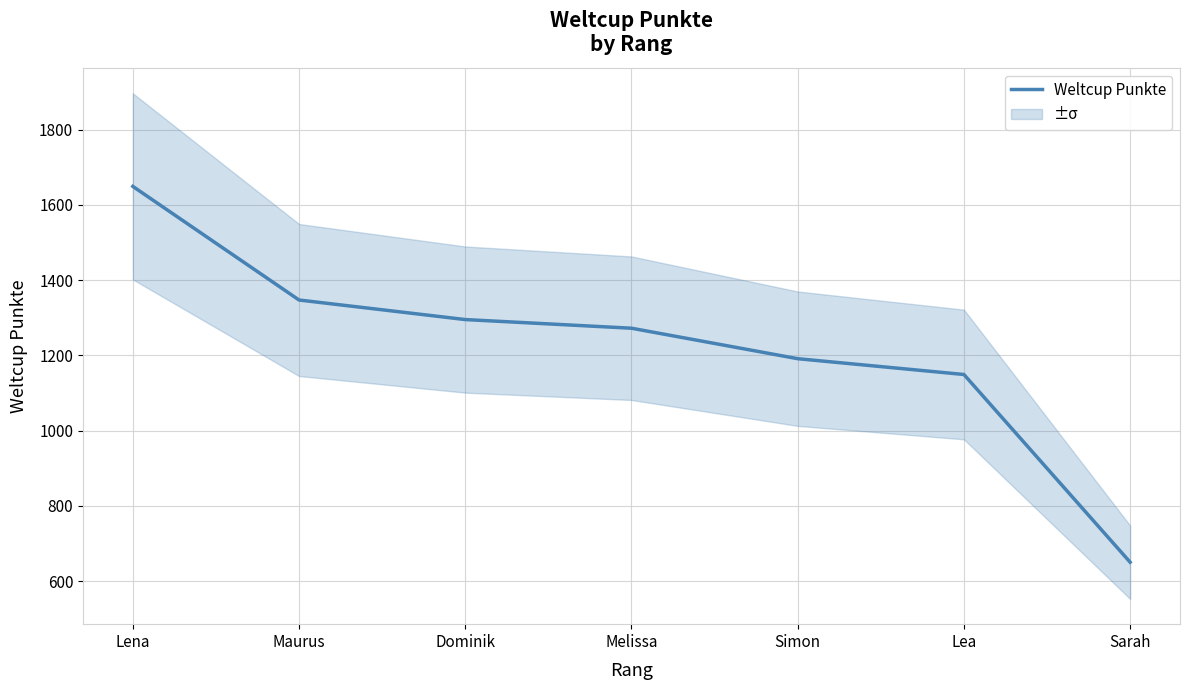

What is the label of the 6th point from the left?

Lea